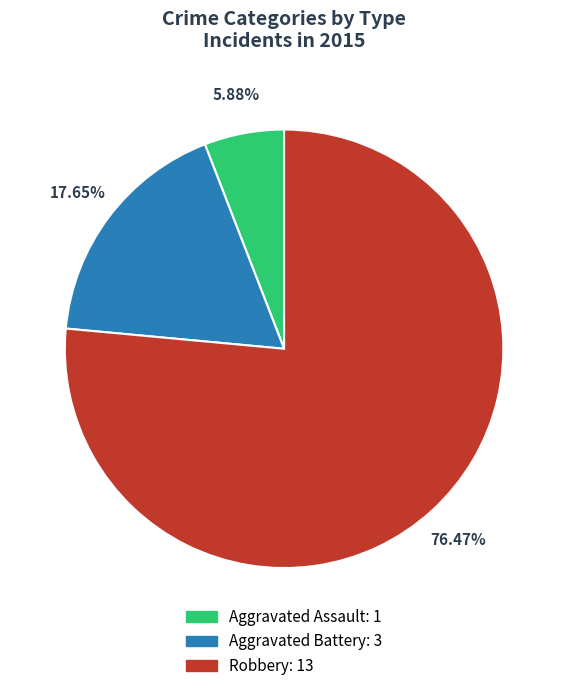

How many segments does this pie chart have?

3